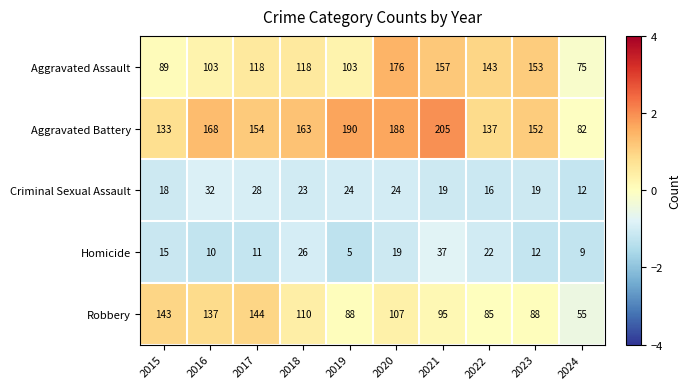

List the series in order of their peak value, highest first.

Aggravated Battery, Aggravated Assault, Robbery, Homicide, Criminal Sexual Assault